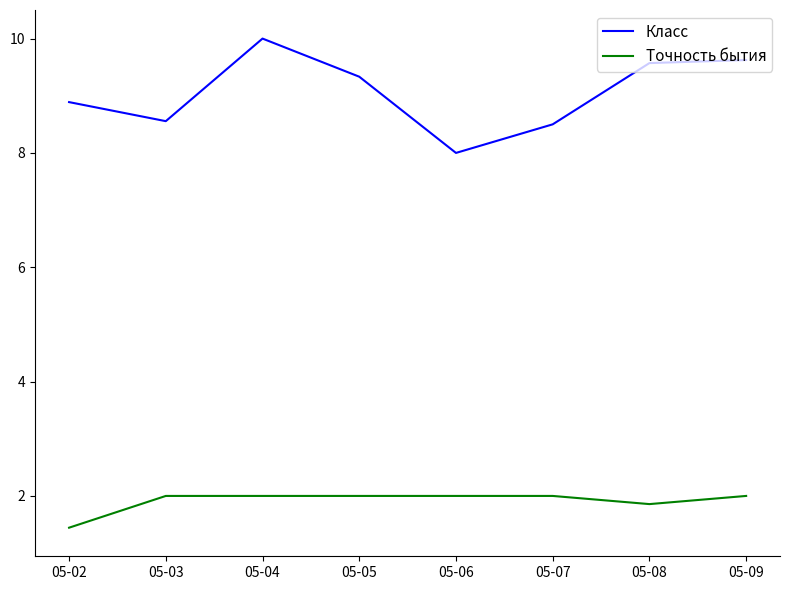

What is the total value across all series at 05-04?

12.0